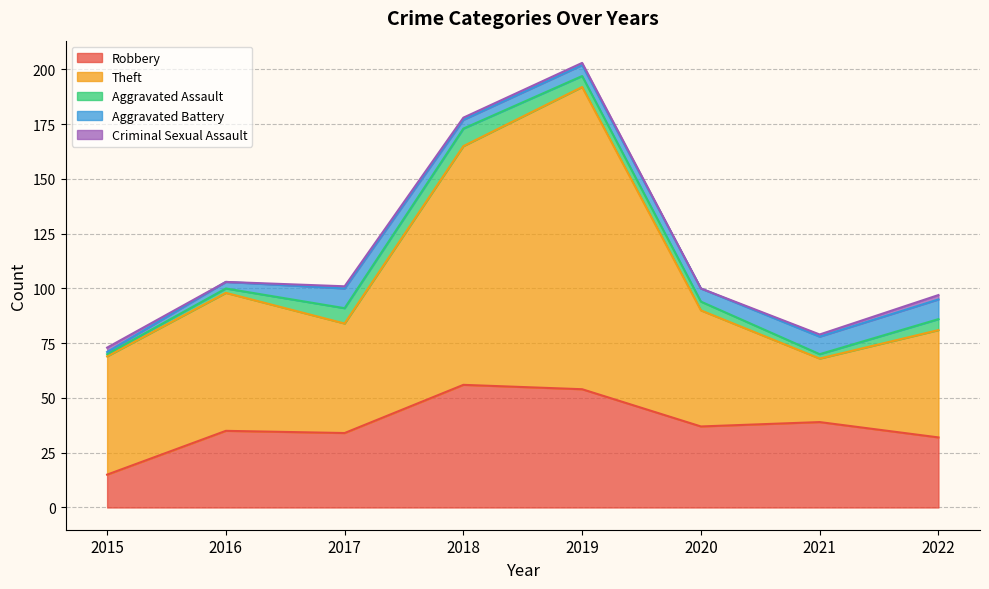

Which category has the lowest value in the Theft series?

2021